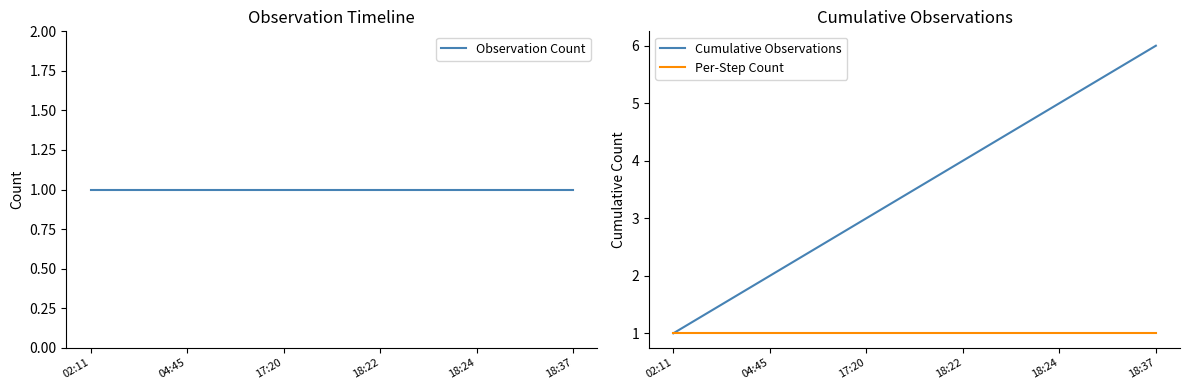

What is the value of the Cumulative Observations point at the 6th from the left?

6